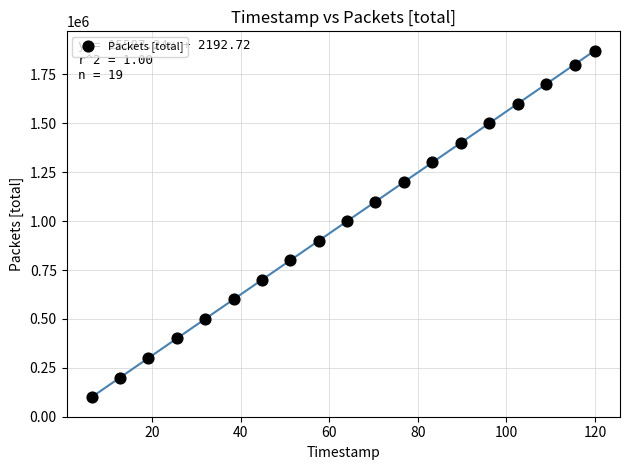

What is the range of Y values (max minus min)?

1771547